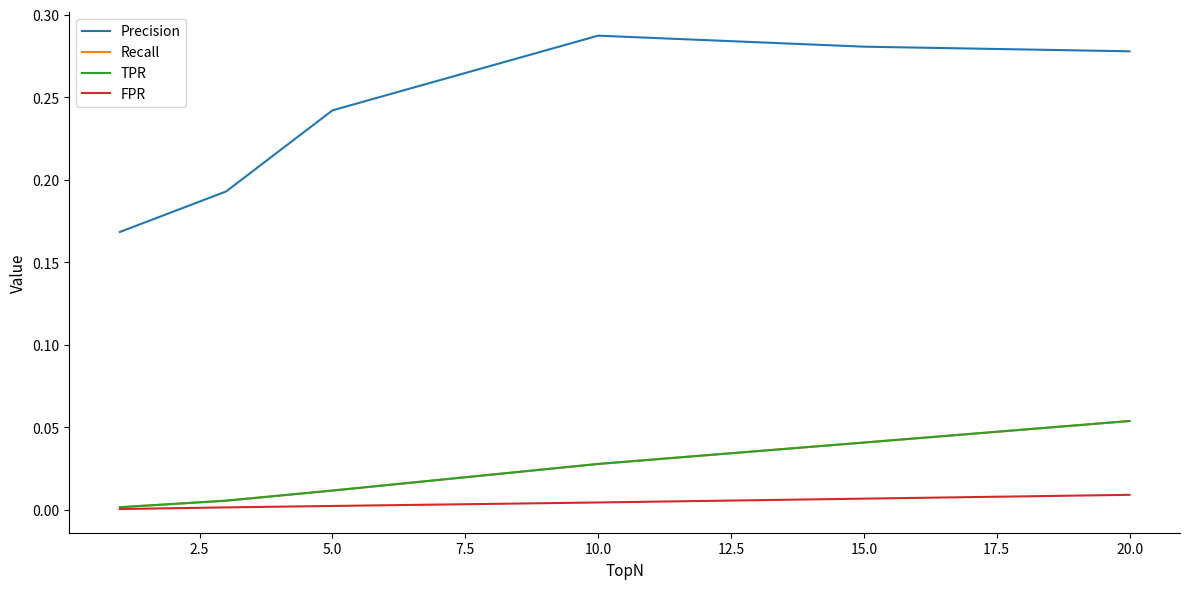

What is the label of the 3rd point from the left?

5.0